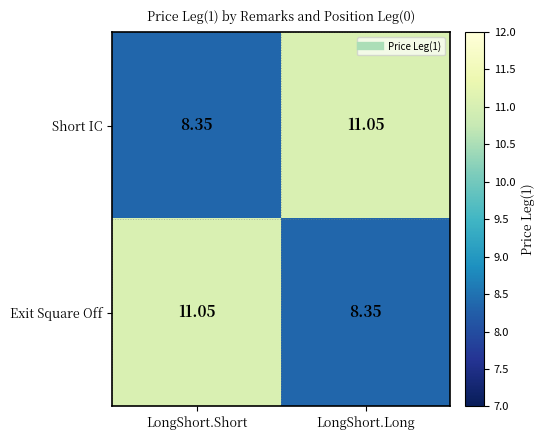

Is the value of Short IC at LongShort.Long greater than the value of Exit Square Off at LongShort.Long?

Yes